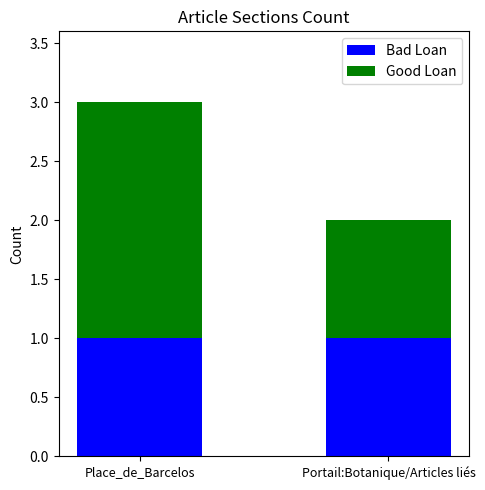

At which category is the sum across all series the highest?

Place_de_Barcelos